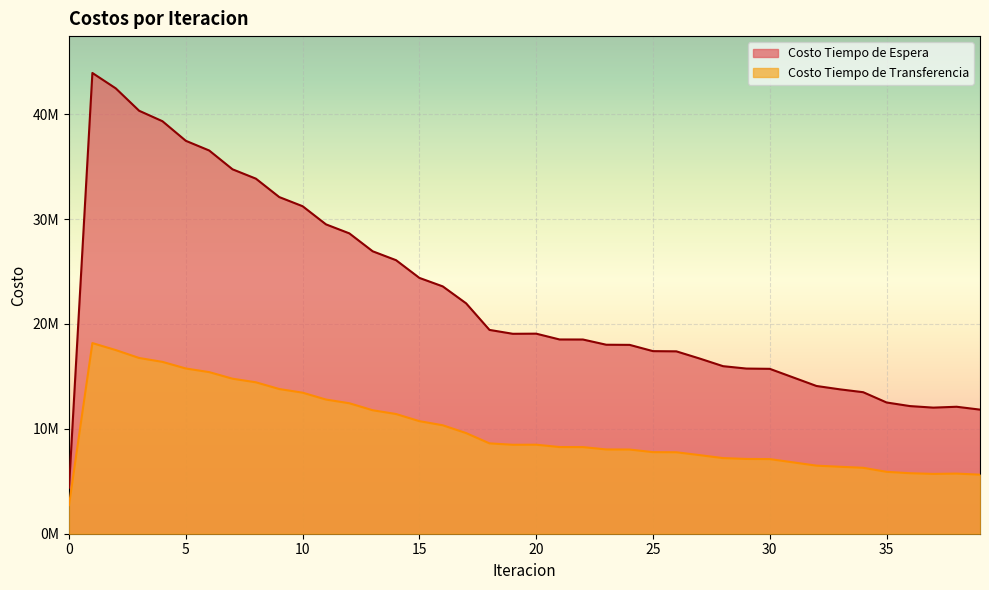

What is the greatest value displayed?

43935806.5